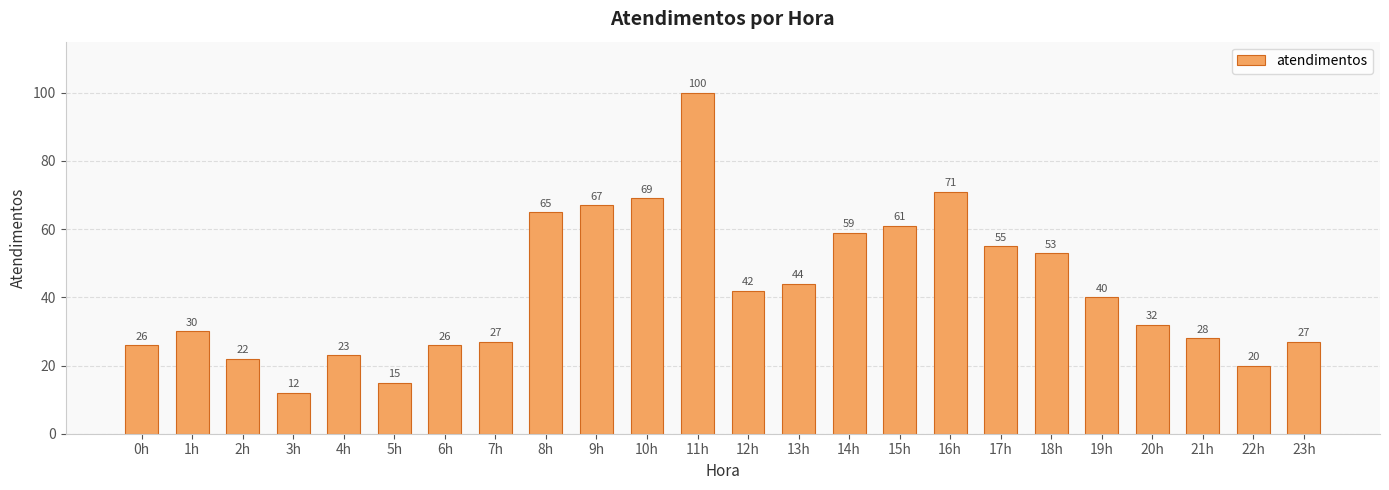

What is the label of the 19th bar from the left?

18h